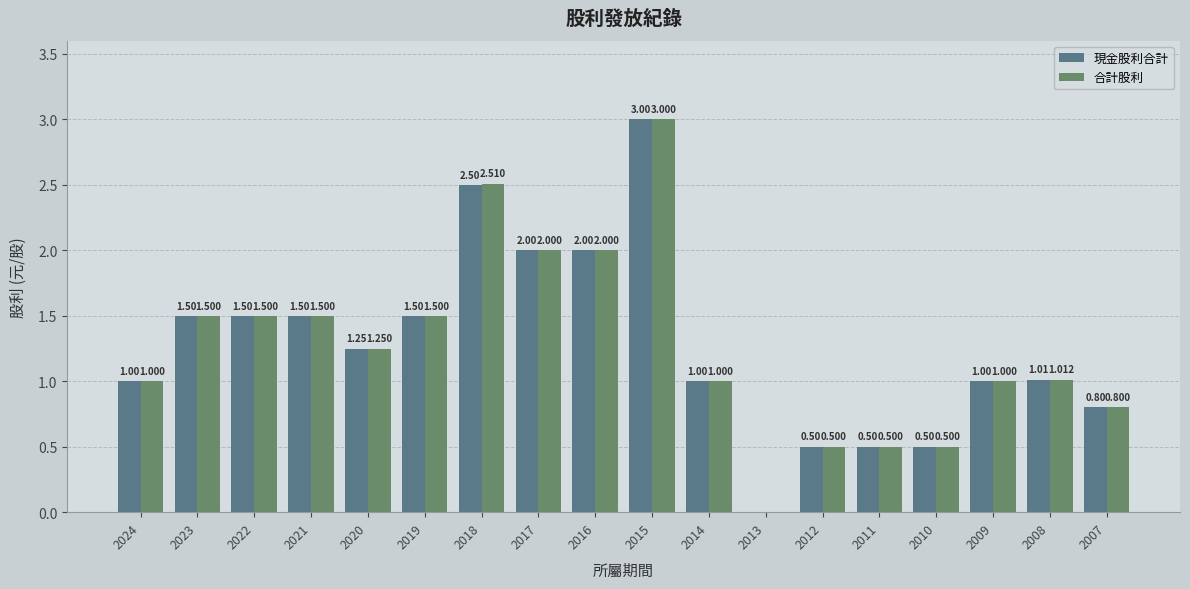

Reading left to right, what are all the values shown in this chart?

現金股利合計: 1.0	1.5	1.5	1.5	1.2	1.5	2.5	2.0	2.0	3.0	1.0	0.0	0.5	0.5	0.5	1.0	1.0	0.8
合計股利: 1.0	1.5	1.5	1.5	1.2	1.5	2.5	2.0	2.0	3.0	1.0	0.0	0.5	0.5	0.5	1.0	1.0	0.8